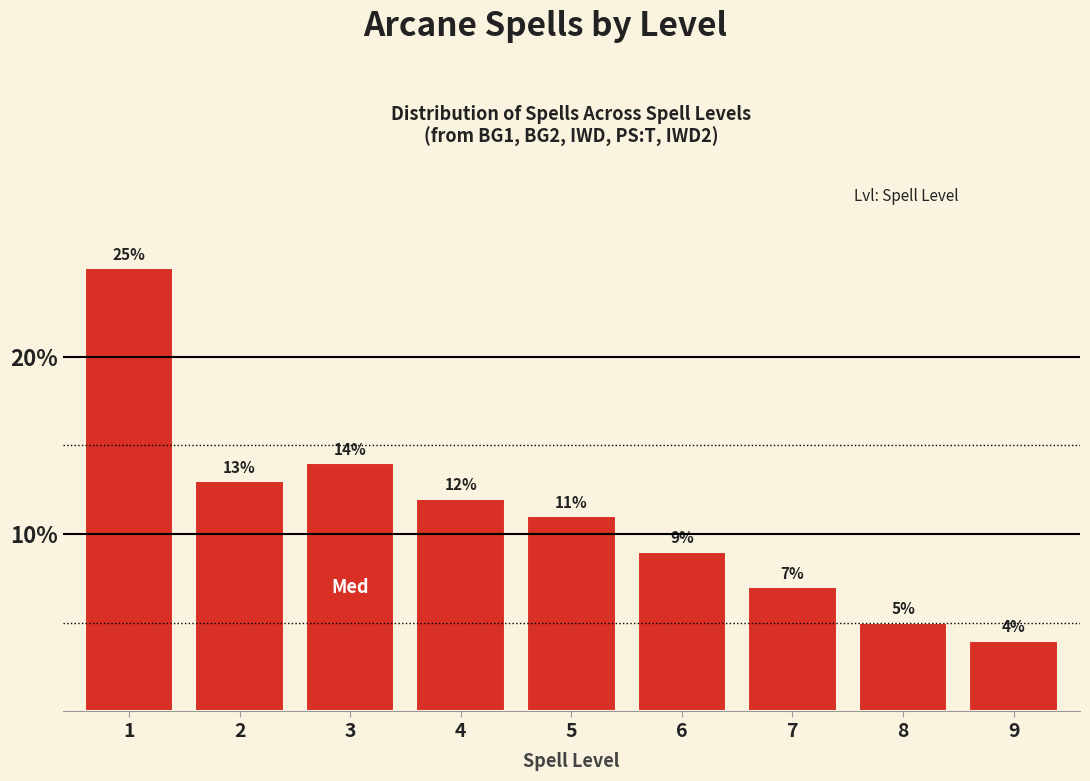

Reading left to right, what are all the values shown in this chart?

1=25.0	2=13.0	3=14.0	4=12.0	5=11.0	6=9.0	7=7.0	8=5.0	9=4.0